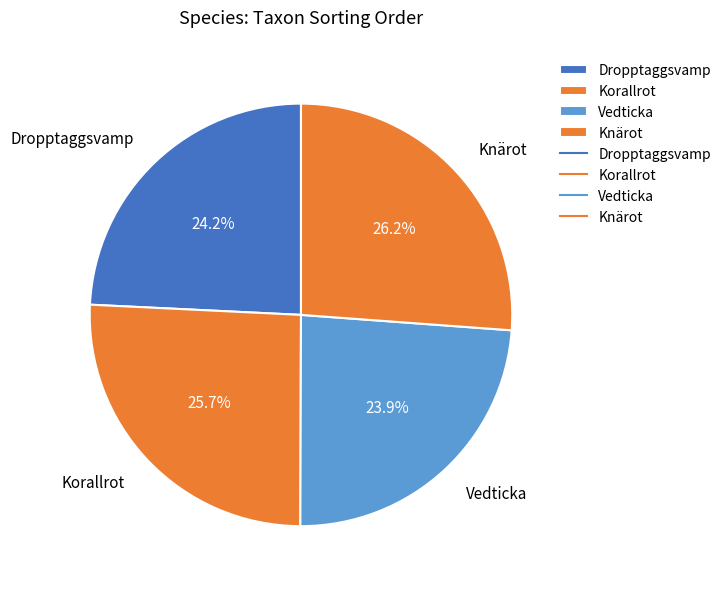

Do Knärot and Korallrot together represent more than half of the pie?

Yes